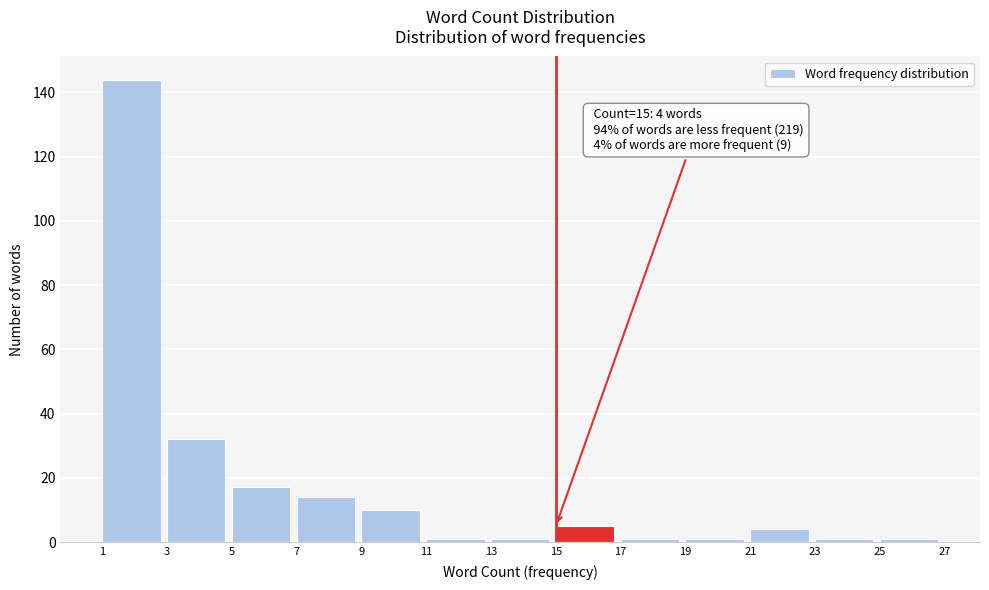

Over which range of the x-axis is the bar tallest?

1 to 3